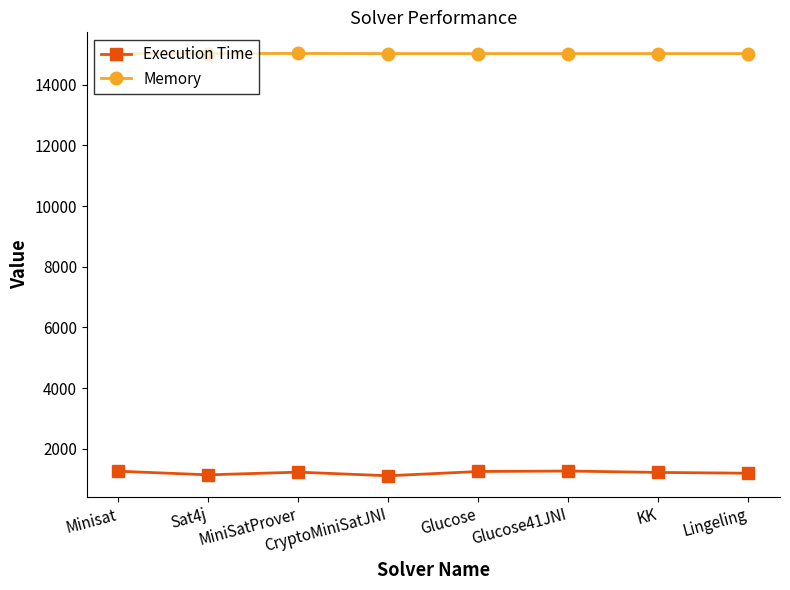

True or false: Memory and Execution Time intersect in this chart.

False